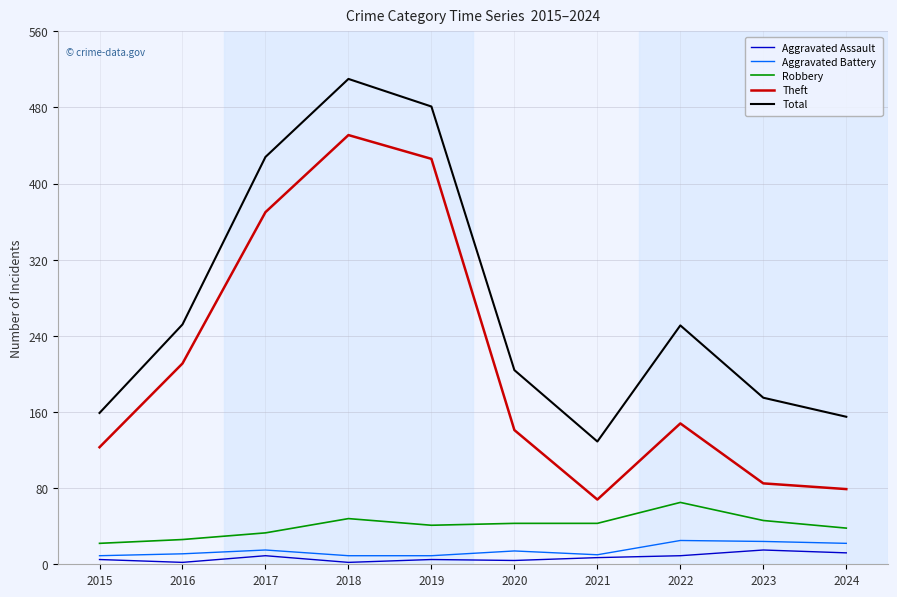

At which category is the sum across all series the highest?

2018